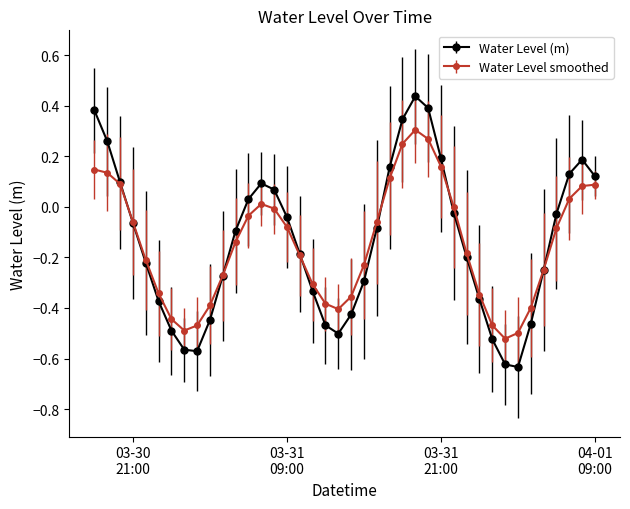

How many interior local valleys does the Water Level smoothed series have?

3